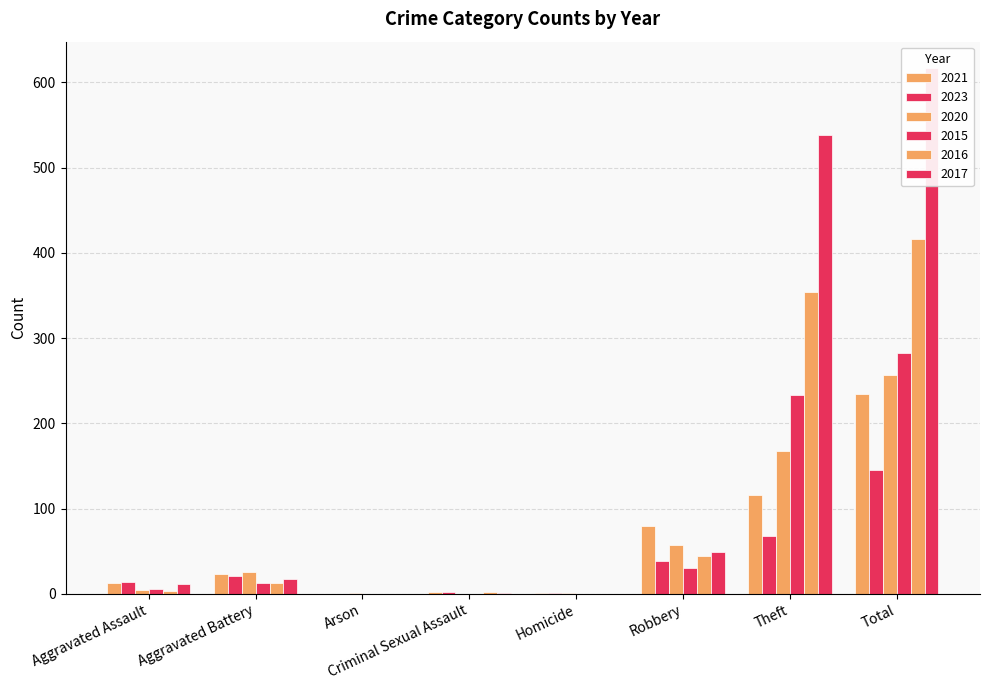

The 2021 series shows 1 at Homicide. True or false?

False